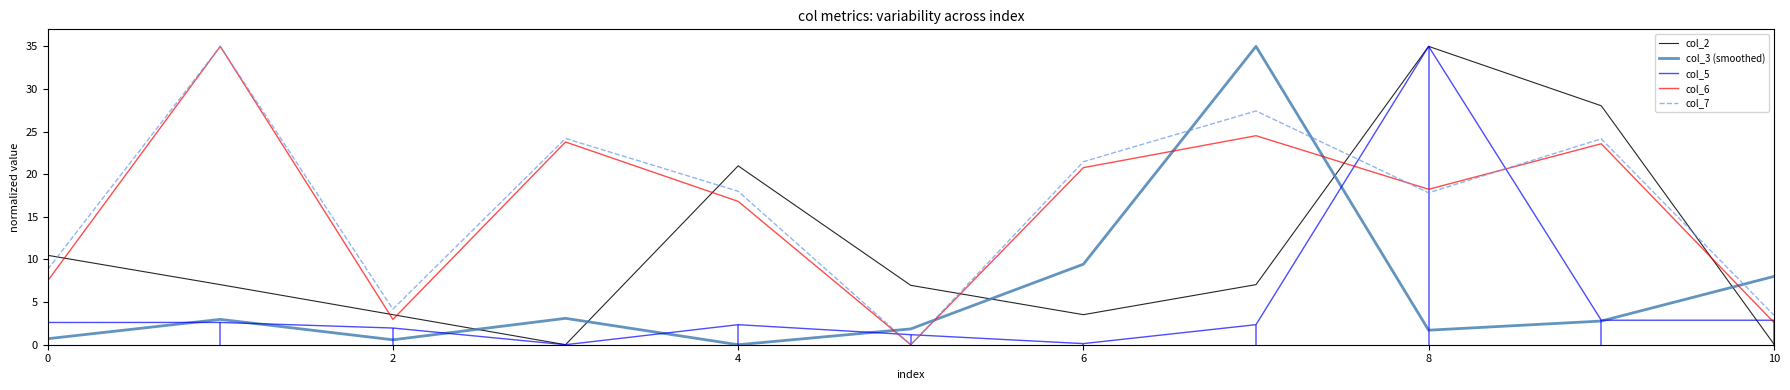

Which series has the largest total across all categories?

col_7